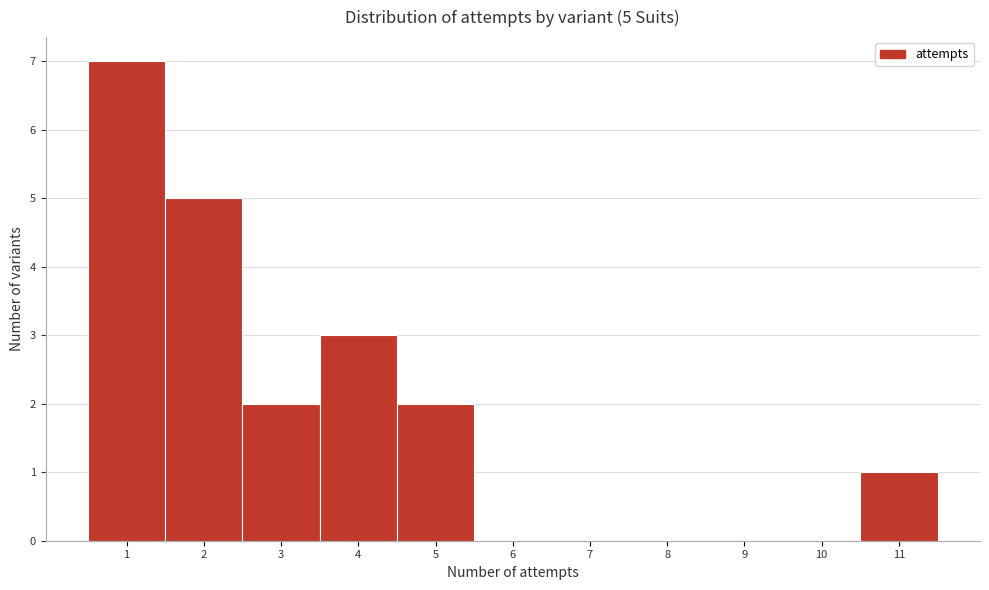

Over which range of the x-axis is the bar tallest?

0.5 to 1.5